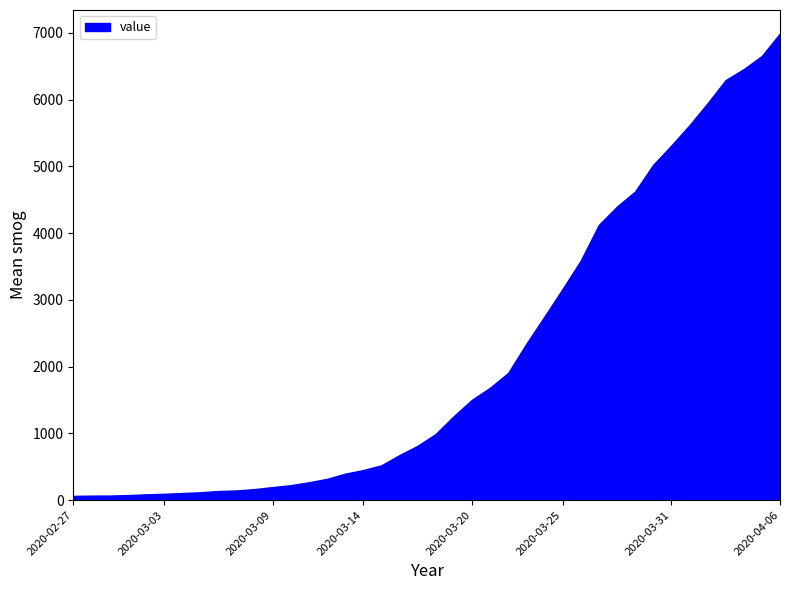

What is the greatest value displayed?

6994